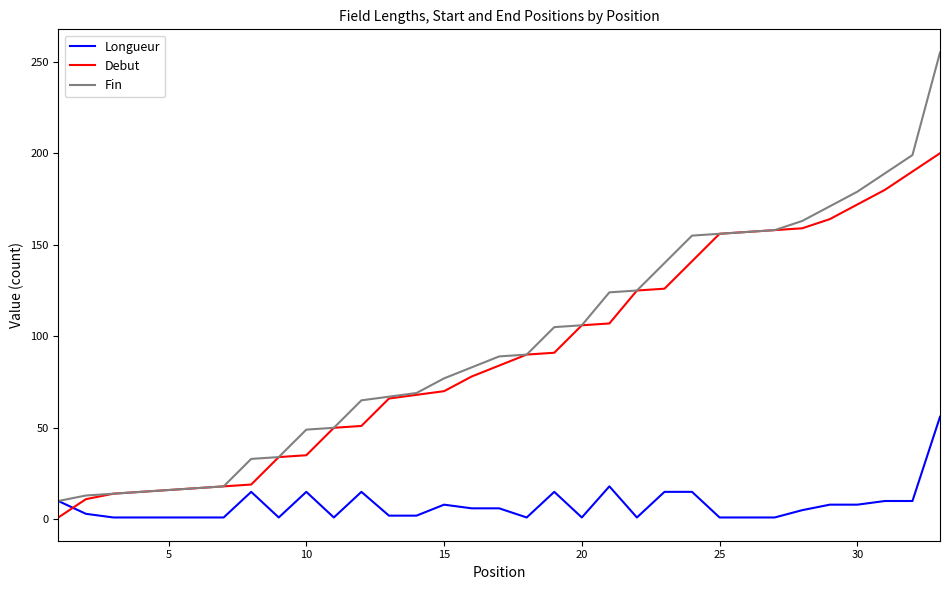

Which series has the largest range (max minus min)?

Fin